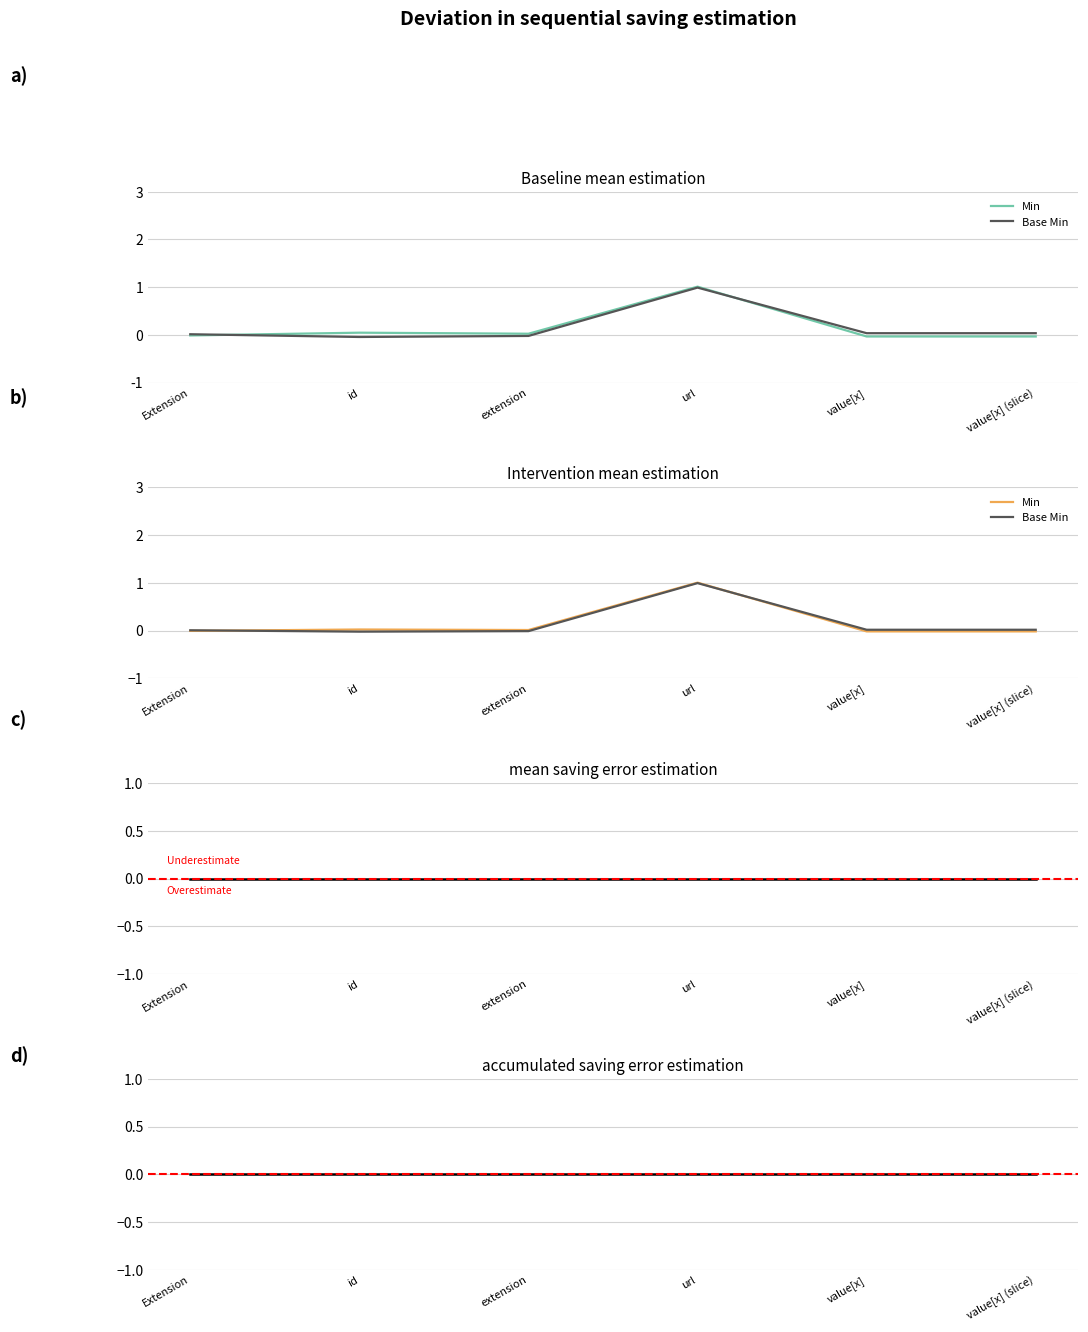

What is the average value of the Base Min series?

0.2